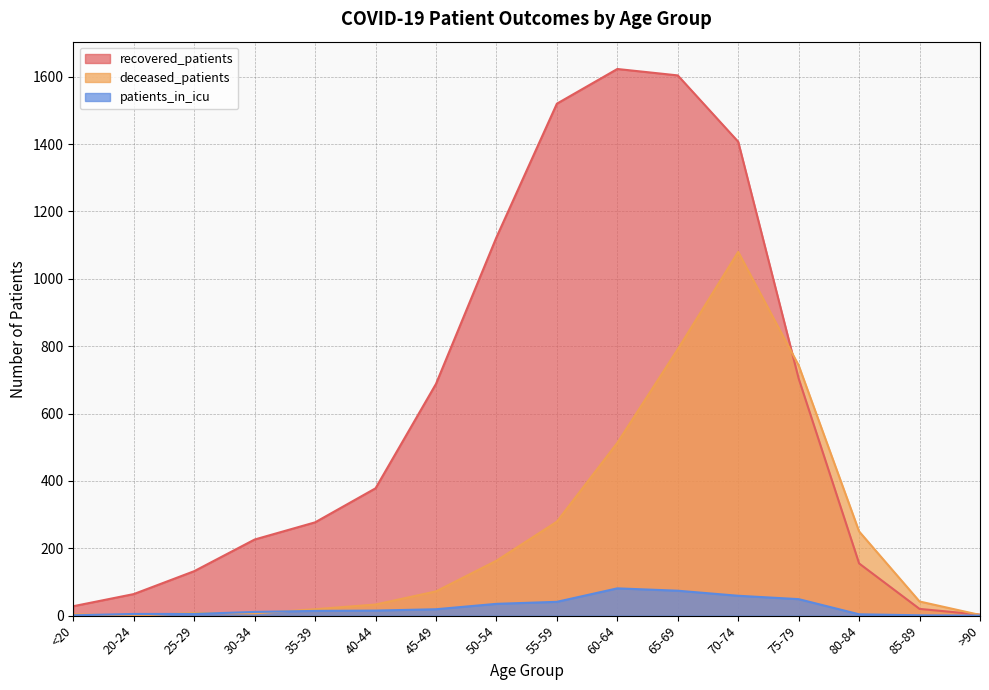

At which label does deceased_patients first exceed 72?

50-54